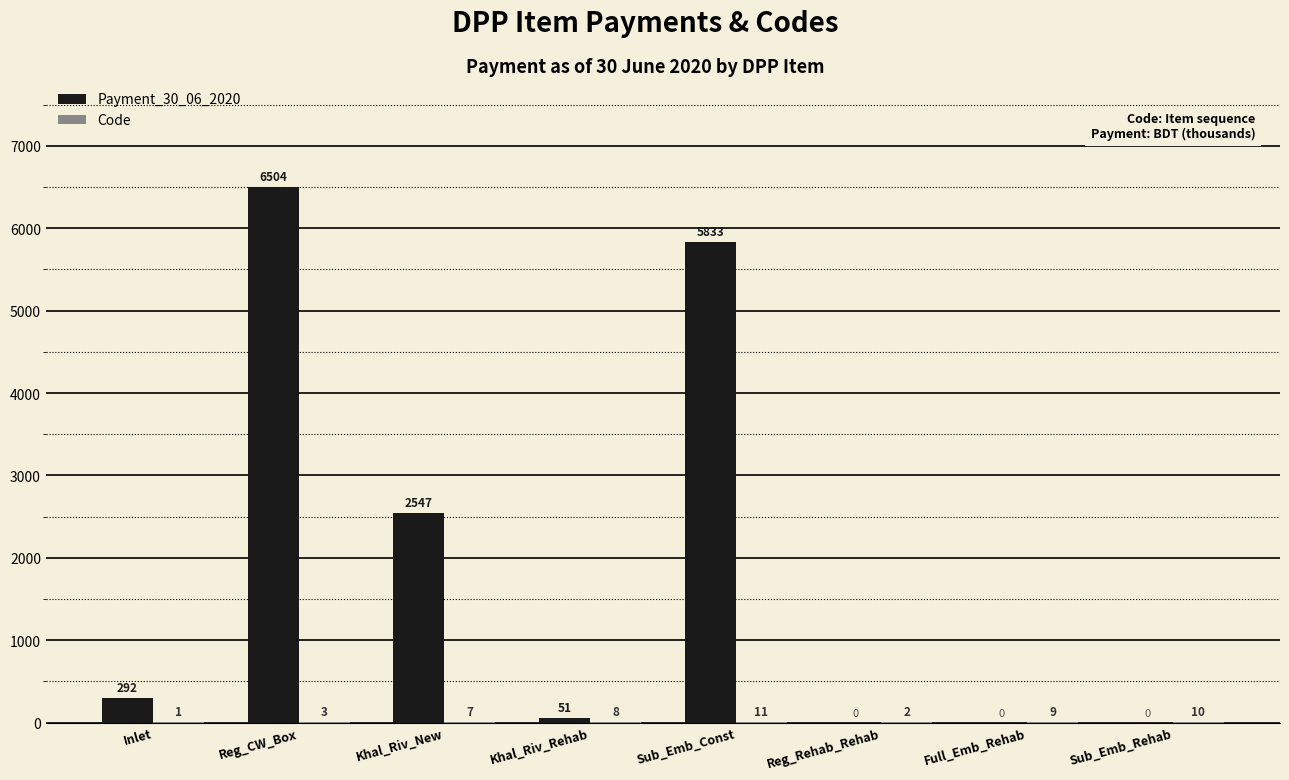

What is the greatest value displayed?

6504.0